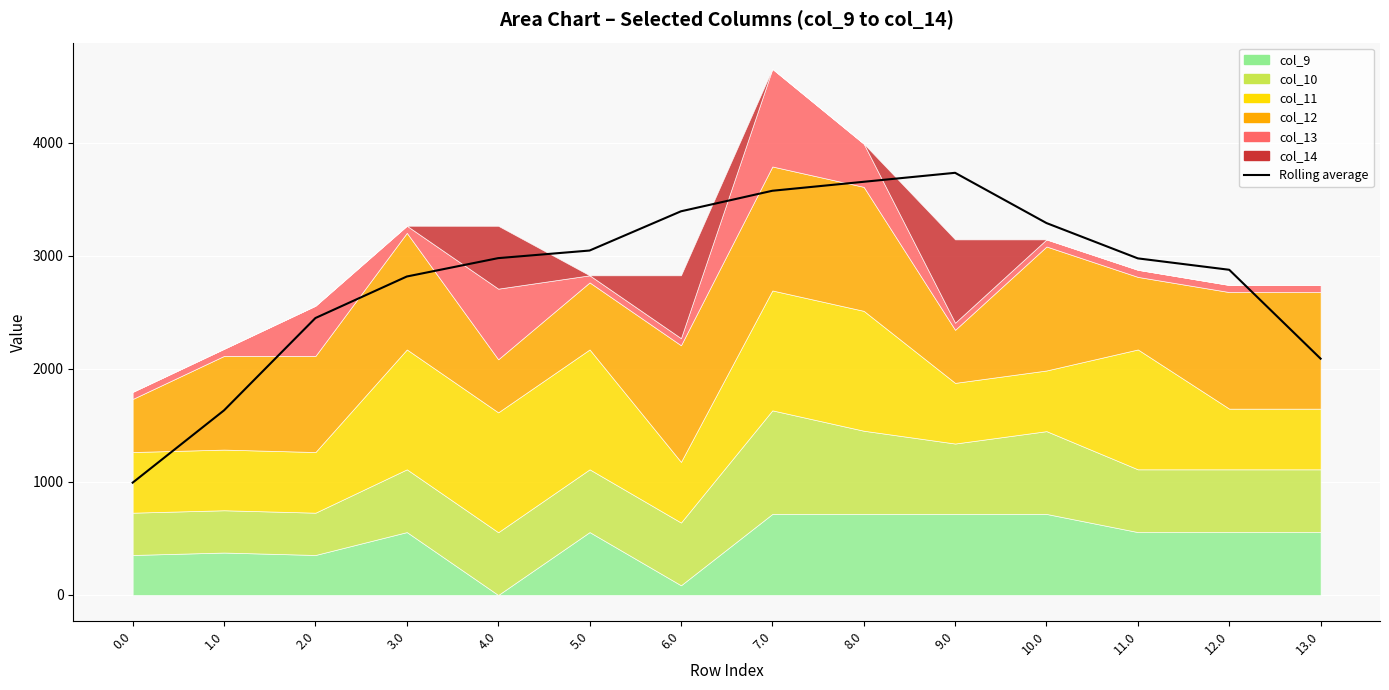

How many points are higher than both their immediate neighbors (excluding endpoints)?

1